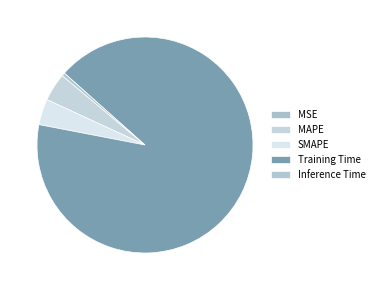

Is there a majority slice in this chart?

Yes